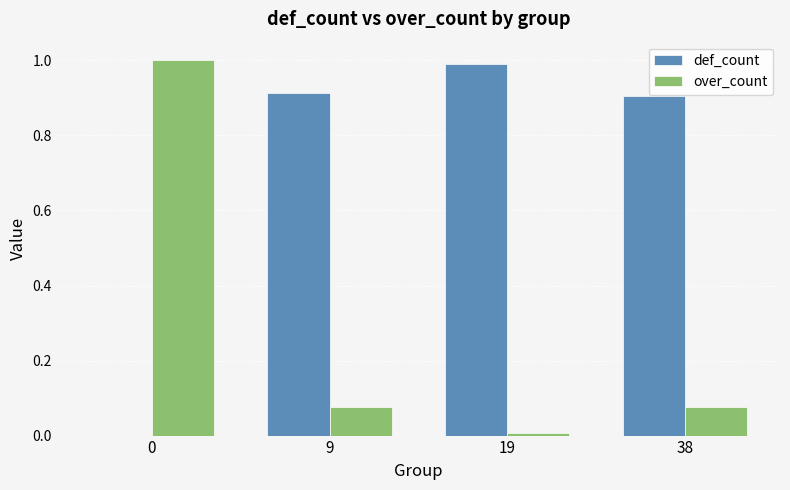

What is the maximum value shown in the chart?

1.0